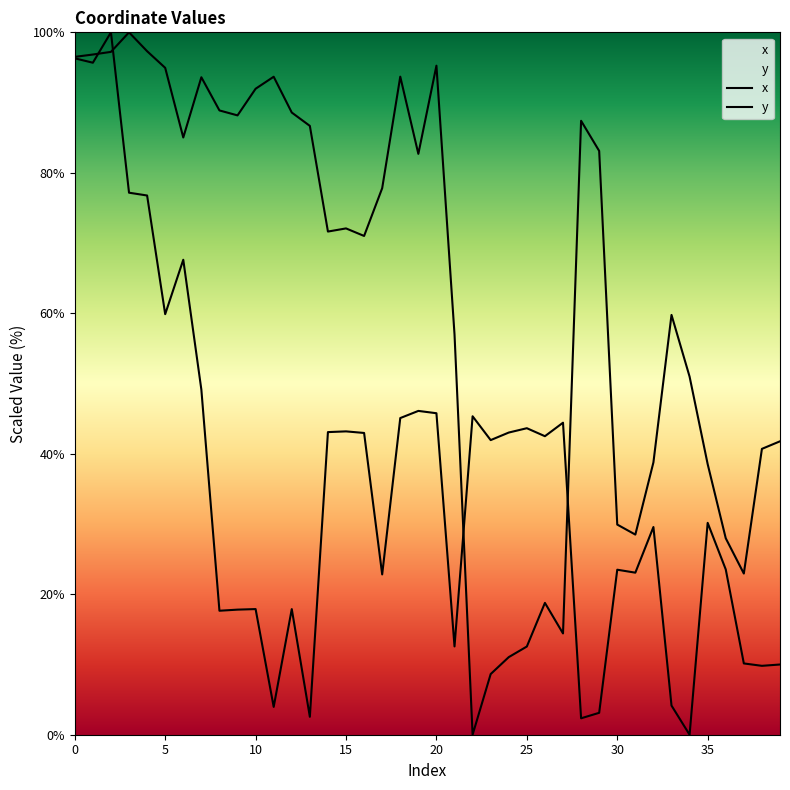

Which category has the lowest value across all series?

22